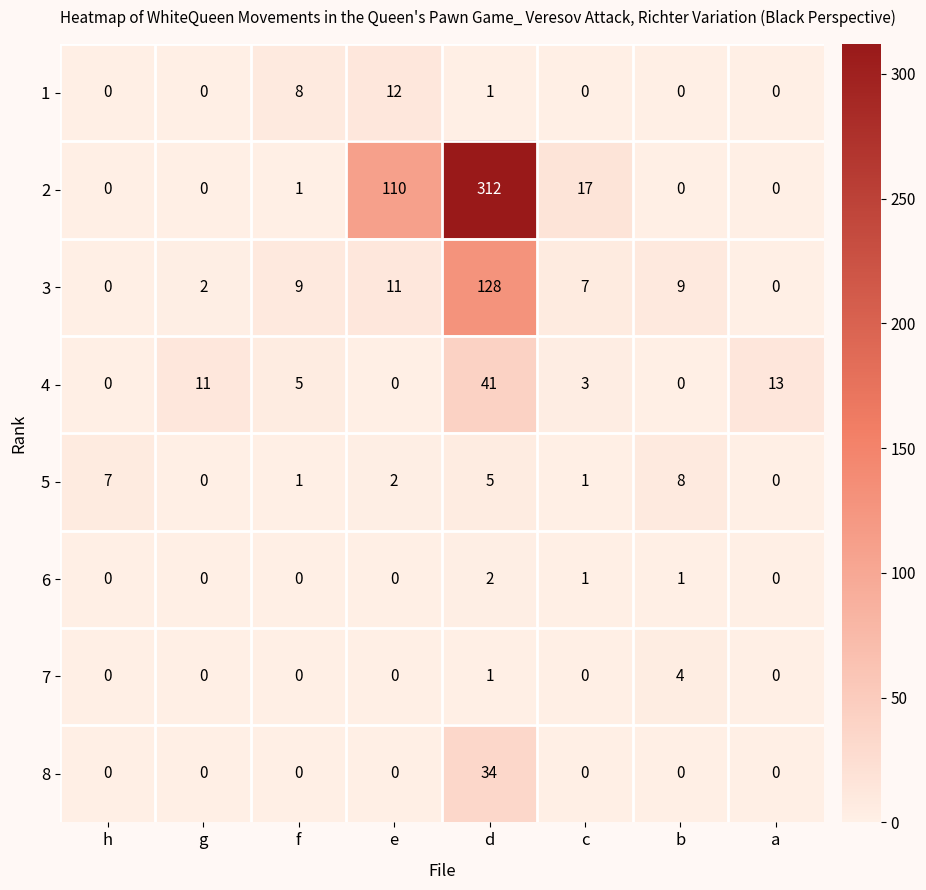

The 2 series shows 0 at h. True or false?

True